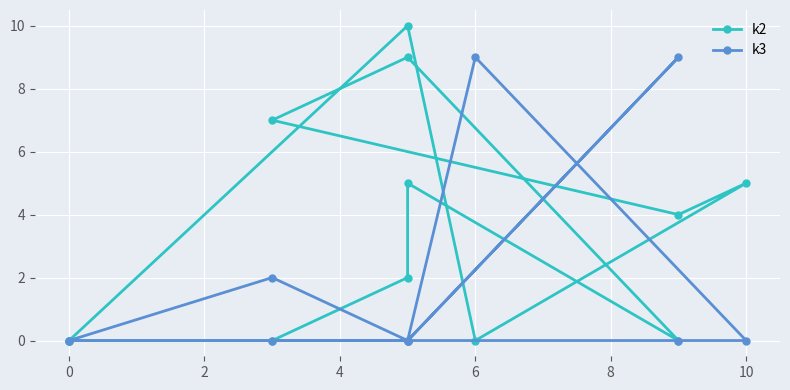

Which has a higher value, 10 or 12?

10